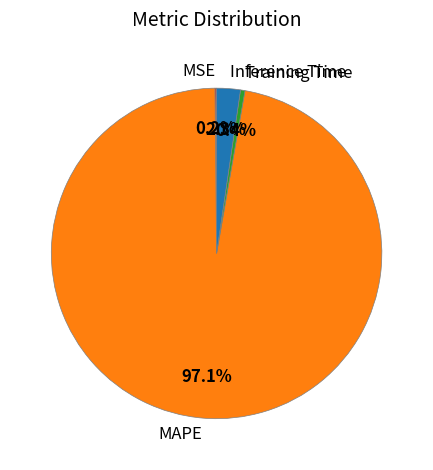

The MAPE slice represents 92% of the pie. True or false?

False